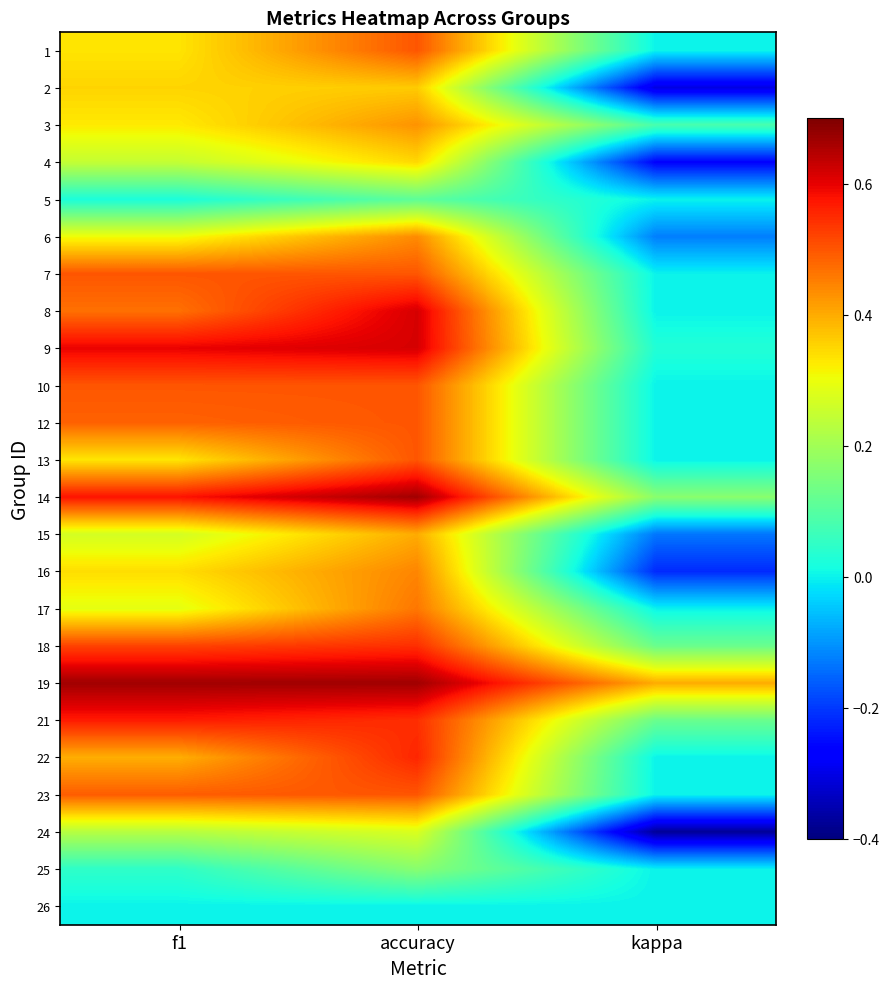

At which category does the chart reach its minimum across all series?

kappa